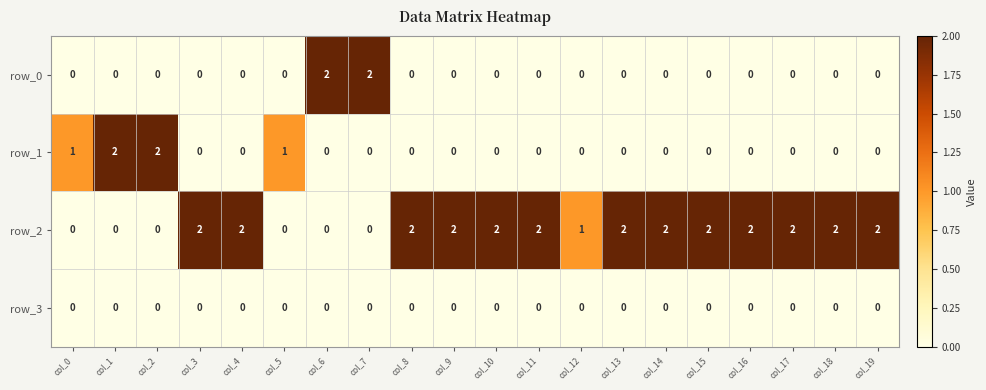

Which series has the largest total across all categories?

row_2